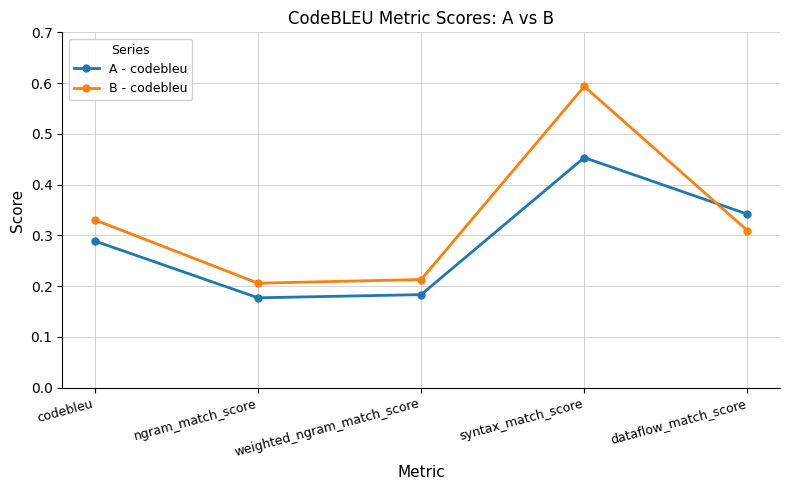

How many lines are shown in the chart?

2